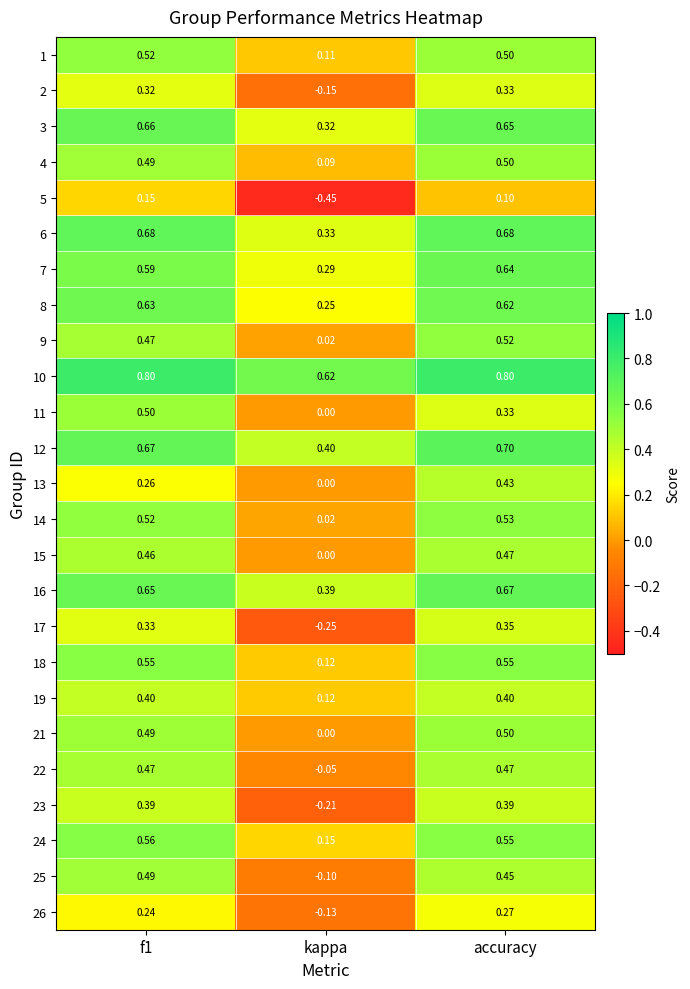

Is the value of 13 at f1 greater than the value of 17 at f1?

No